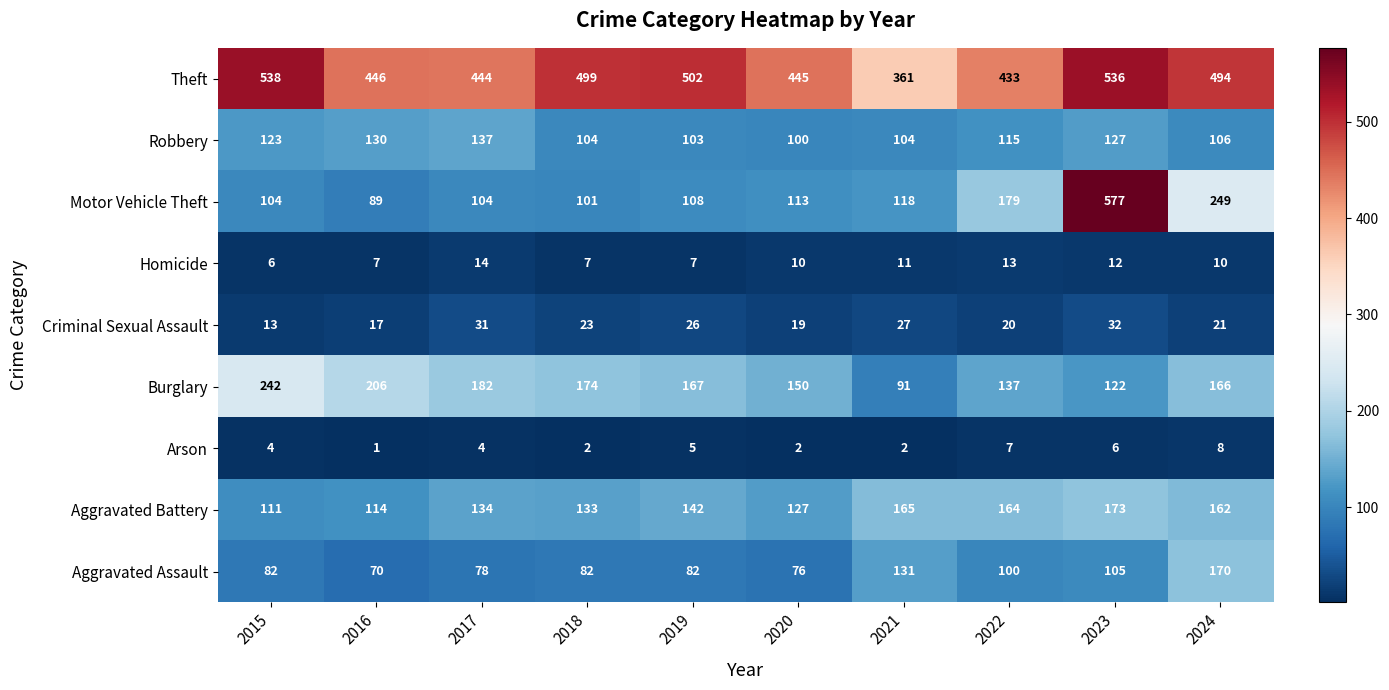

What value does the Homicide series have at 2024?

10